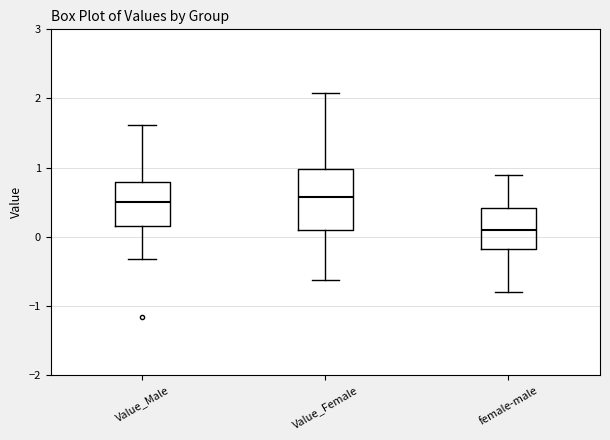

Where does the median line of the box for Value_Female sit on the y-axis? The values are not printed on the chart, so give them approximately, as read against the axis.

0.6